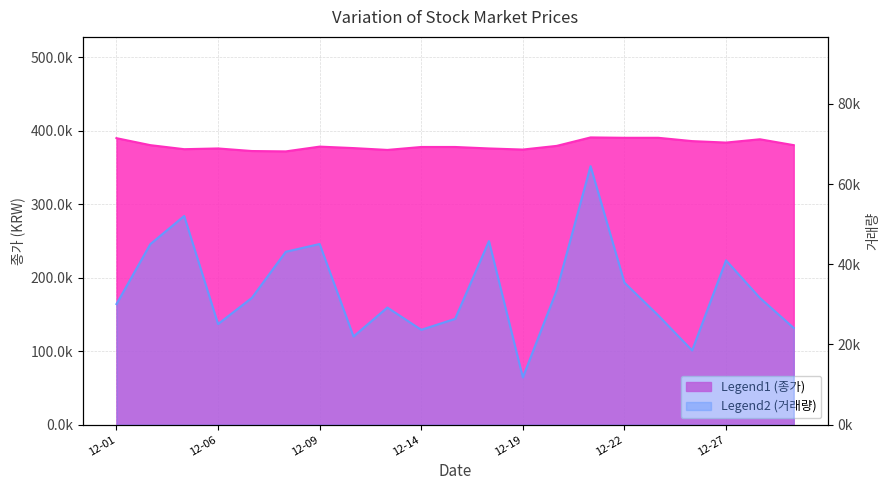

What is the sum of the 거래량 values at 2022-12-29 and 2022-12-20?

57597